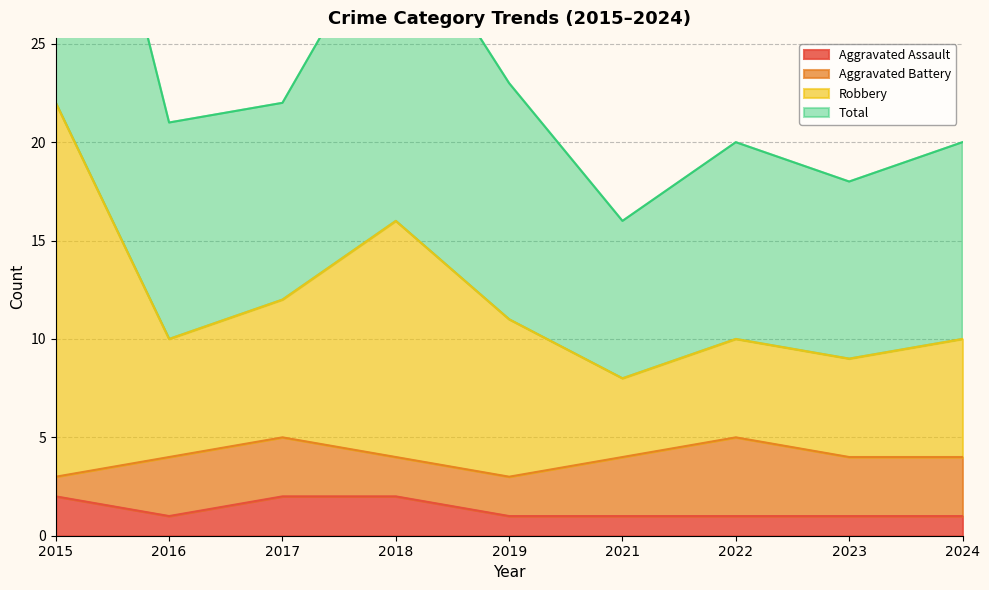

At how many categories does at least one series exceed 38?

1